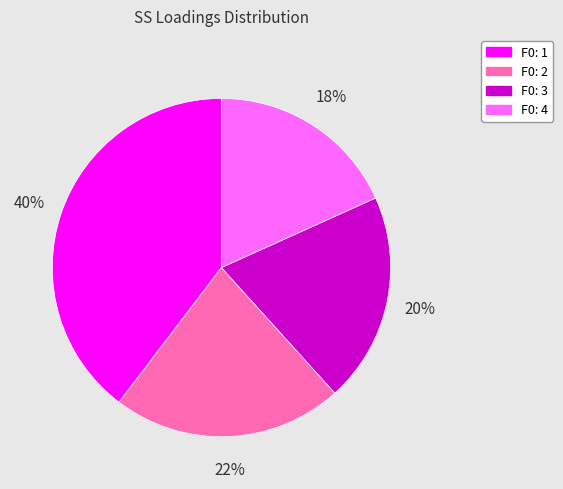

The F0: 4 slice represents 7% of the pie. True or false?

False